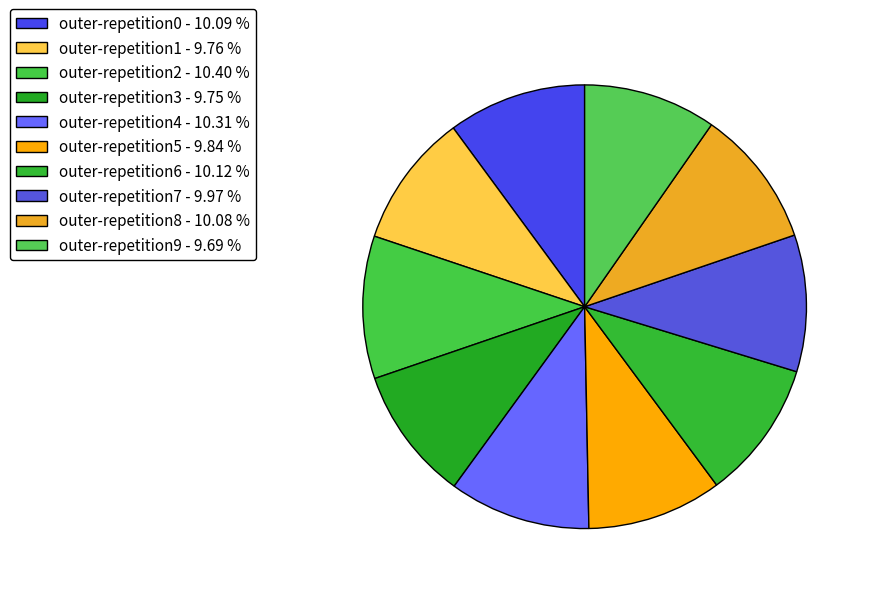

How many slices are in this pie chart?

10